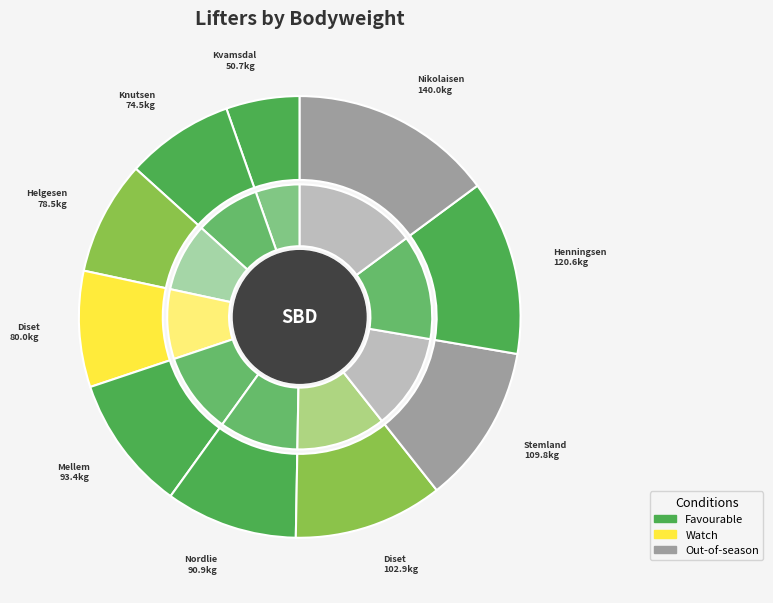

What is the largest slice in the pie chart?

Jan Terje Nikolaisen